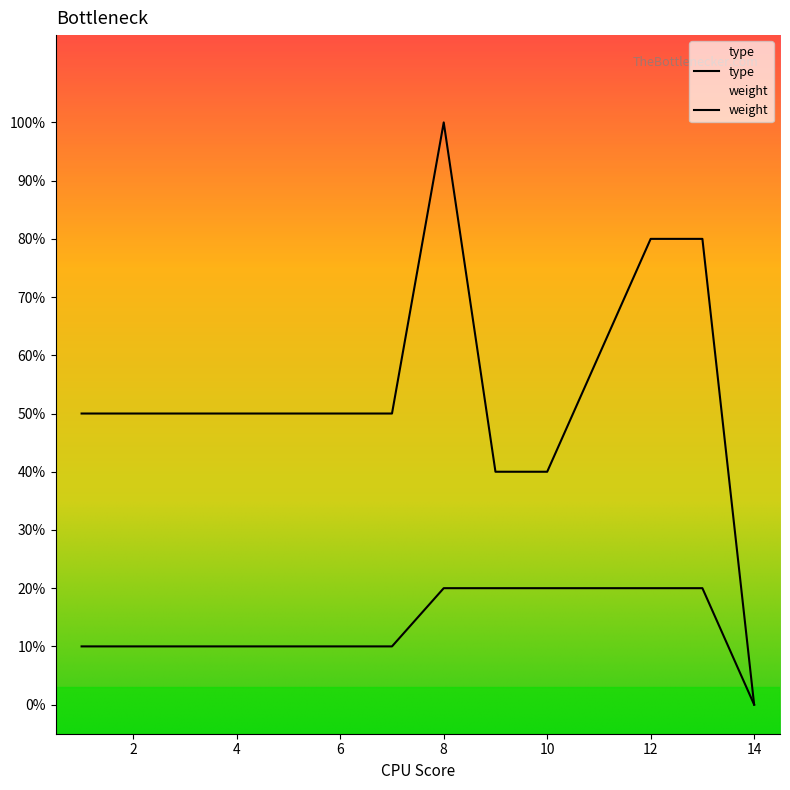

Rank the series at 2 from lowest to highest value.

type, weight